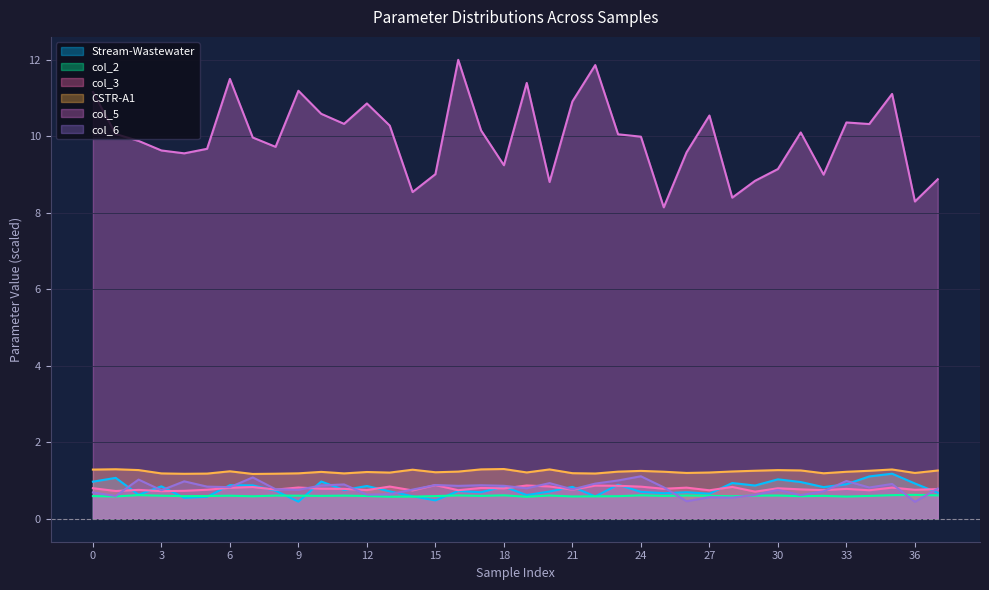

Reading left to right, list all the values displayed in this chart.

Stream-Wastewater: 0=1.0	1=1.1	2=0.6	3=0.8	4=0.5	5=0.6	6=0.9	7=0.9	8=0.7	9=0.4	10=1.0	11=0.8	12=0.9	13=0.7	14=0.6	15=0.5	16=0.7	17=0.7	18=0.8	19=0.6	20=0.7	21=0.8	22=0.6	23=0.9	24=0.7	25=0.7	26=0.7	27=0.7	28=0.9	29=0.9	30=1.0	31=1.0	32=0.8	33=0.9	34=1.1	35=1.2	36=0.9	37=0.7
col_2: 0=0.6	1=0.6	2=0.6	3=0.6	4=0.6	5=0.6	6=0.6	7=0.6	8=0.6	9=0.6	10=0.6	11=0.6	12=0.6	13=0.6	14=0.6	15=0.6	16=0.6	17=0.6	18=0.6	19=0.6	20=0.6	21=0.6	22=0.6	23=0.6	24=0.6	25=0.6	26=0.6	27=0.6	28=0.6	29=0.6	30=0.6	31=0.6	32=0.6	33=0.6	34=0.6	35=0.6	36=0.6	37=0.6
col_3: 0=0.8	1=0.7	2=0.8	3=0.7	4=0.7	5=0.8	6=0.8	7=0.8	8=0.8	9=0.8	10=0.8	11=0.8	12=0.8	13=0.8	14=0.7	15=0.9	16=0.7	17=0.8	18=0.8	19=0.9	20=0.8	21=0.8	22=0.9	23=0.9	24=0.8	25=0.8	26=0.8	27=0.7	28=0.8	29=0.7	30=0.8	31=0.8	32=0.7	33=0.8	34=0.7	35=0.8	36=0.8	37=0.8
CSTR-A1: 0=1.3	1=1.3	2=1.3	3=1.2	4=1.2	5=1.2	6=1.2	7=1.2	8=1.2	9=1.2	10=1.2	11=1.2	12=1.2	13=1.2	14=1.3	15=1.2	16=1.2	17=1.3	18=1.3	19=1.2	20=1.3	21=1.2	22=1.2	23=1.2	24=1.3	25=1.2	26=1.2	27=1.2	28=1.2	29=1.3	30=1.3	31=1.3	32=1.2	33=1.2	34=1.3	35=1.3	36=1.2	37=1.3
col_5: 0=11.2	1=10.1	2=9.9	3=9.6	4=9.6	5=9.7	6=11.5	7=10.0	8=9.7	9=11.2	10=10.6	11=10.3	12=10.9	13=10.3	14=8.5	15=9.0	16=12.0	17=10.1	18=9.2	19=11.4	20=8.8	21=10.9	22=11.9	23=10.0	24=10.0	25=8.1	26=9.6	27=10.5	28=8.4	29=8.8	30=9.1	31=10.1	32=9.0	33=10.4	34=10.3	35=11.1	36=8.3	37=8.9
col_6: 0=0.7	1=0.6	2=1.0	3=0.7	4=1.0	5=0.8	6=0.8	7=1.1	8=0.8	9=0.8	10=0.9	11=0.9	12=0.6	13=0.6	14=0.8	15=0.9	16=0.9	17=0.9	18=0.9	19=0.8	20=0.9	21=0.8	22=0.9	23=1.0	24=1.1	25=0.8	26=0.5	27=0.6	28=0.6	29=0.6	30=0.8	31=0.6	32=0.7	33=1.0	34=0.8	35=0.9	36=0.4	37=0.8